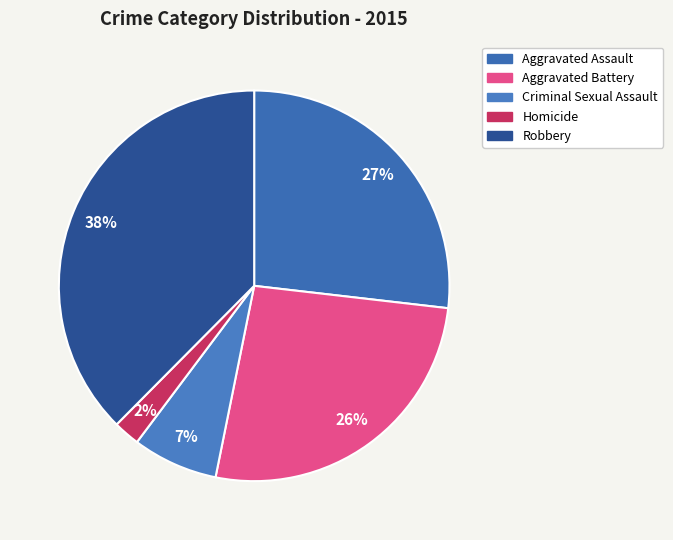

To the nearest percent, what percentage of the pie is Homicide?

2%